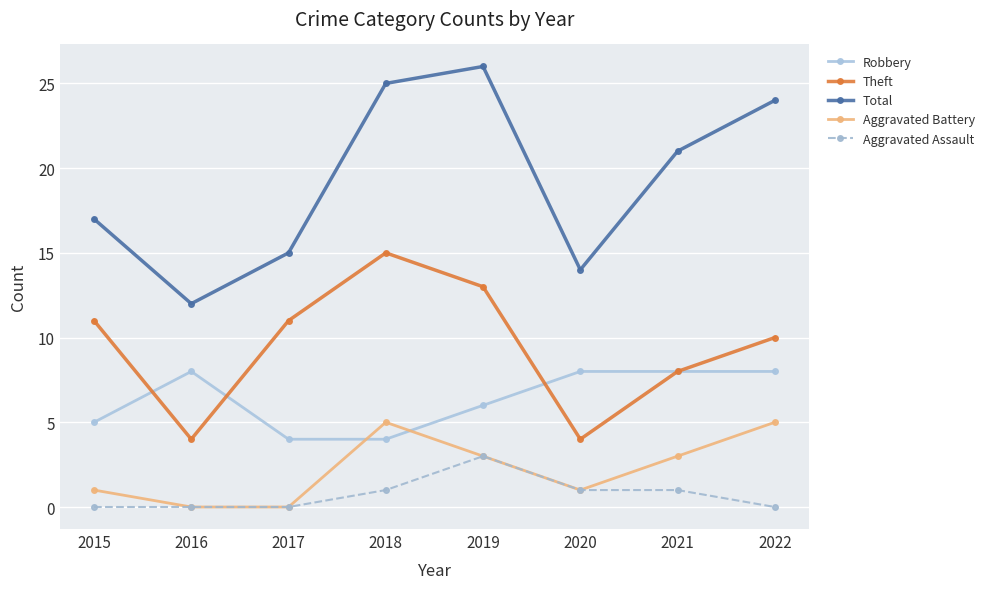

Reading right to left, what are all the values shown in this chart?

Robbery: 8	8	8	6	4	4	8	5
Theft: 10	8	4	13	15	11	4	11
Total: 24	21	14	26	25	15	12	17
Aggravated Battery: 5	3	1	3	5	0	0	1
Aggravated Assault: 0	1	1	3	1	0	0	0